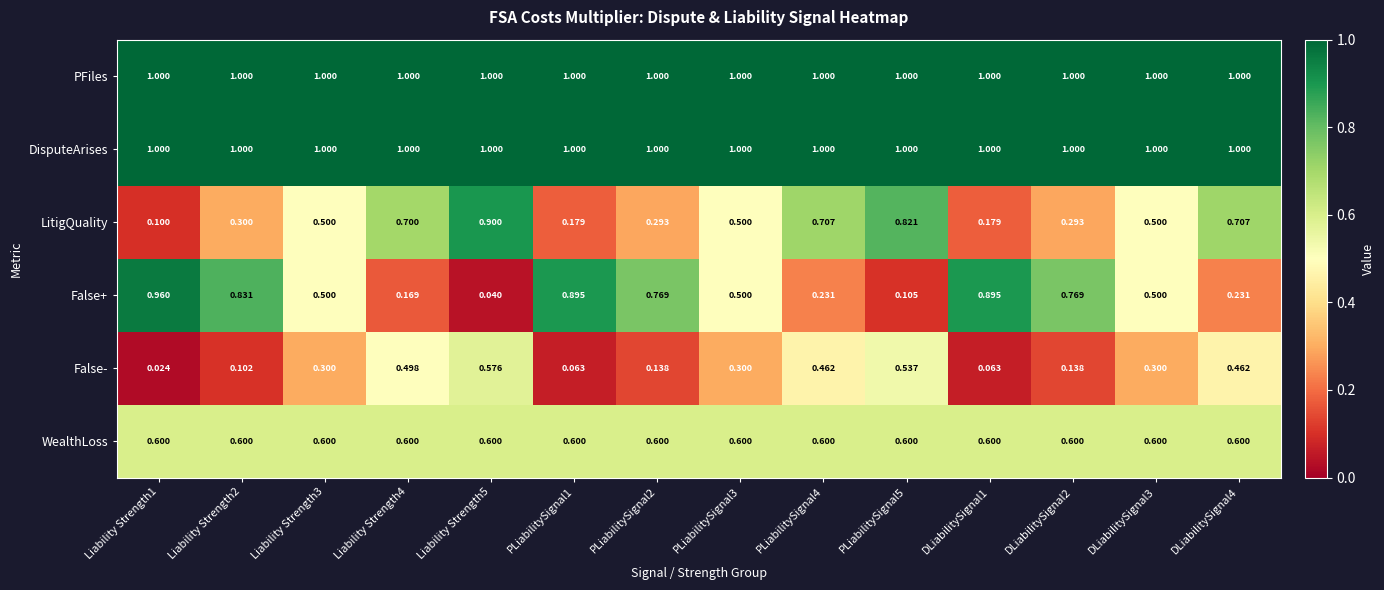

Which series has the largest range (max minus min)?

False+